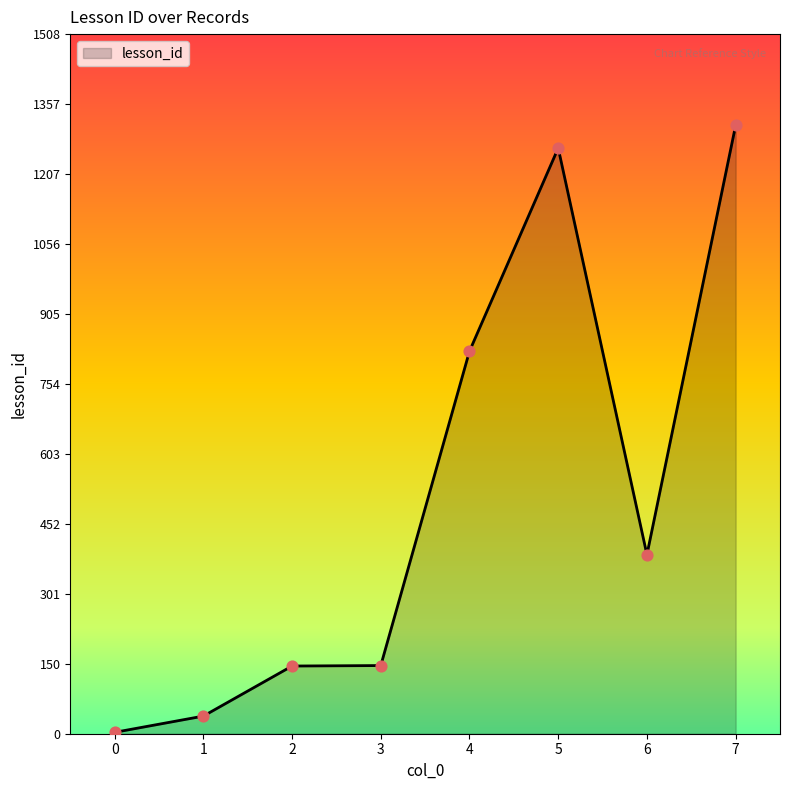

What is the change in value from 1 to 4?

+787